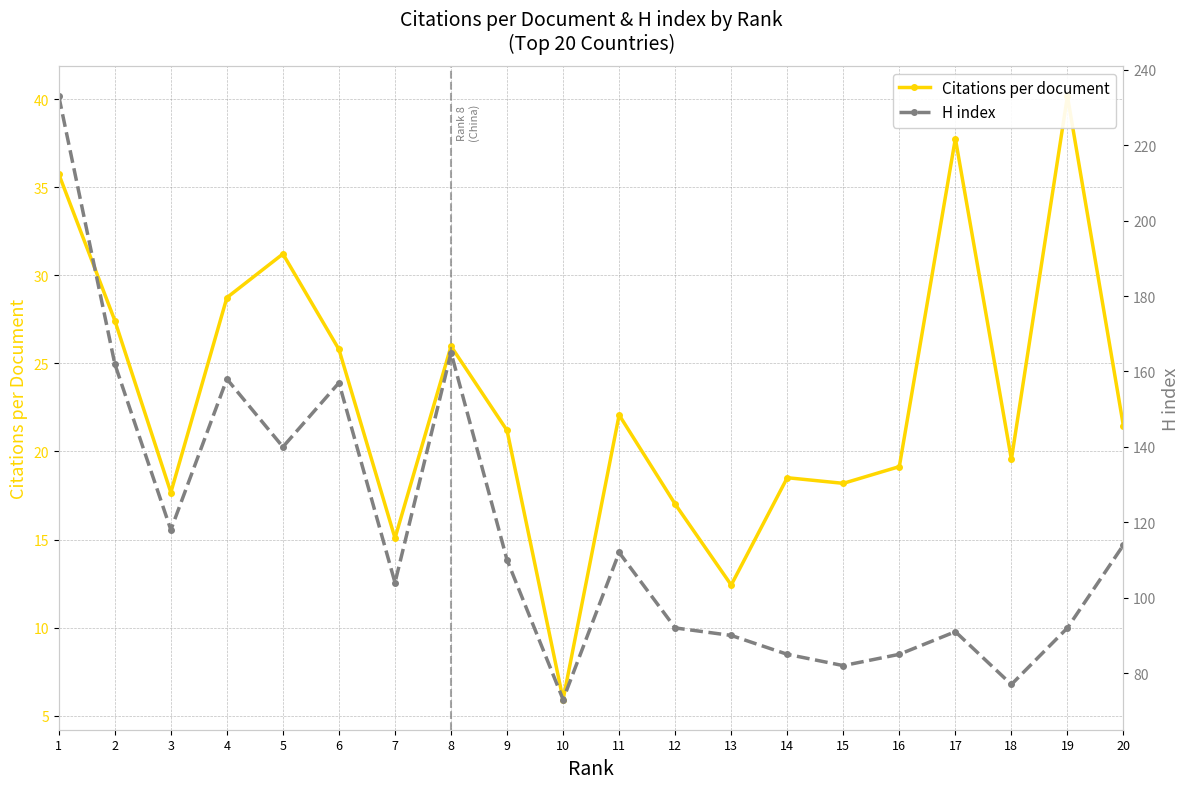

Reading right to left, list all the values displayed in this chart.

Citations per document: 20=21.4	19=40.2	18=19.6	17=37.8	16=19.1	15=18.2	14=18.5	13=12.4	12=17.0	11=22.1	10=5.9	9=21.2	8=26.0	7=15.1	6=25.8	5=31.2	4=28.7	3=17.7	2=27.4	1=35.7
H index: 20=114.0	19=92.0	18=77.0	17=91.0	16=85.0	15=82.0	14=85.0	13=90.0	12=92.0	11=112.0	10=73.0	9=110.0	8=165.0	7=104.0	6=157.0	5=140.0	4=158.0	3=118.0	2=162.0	1=233.0